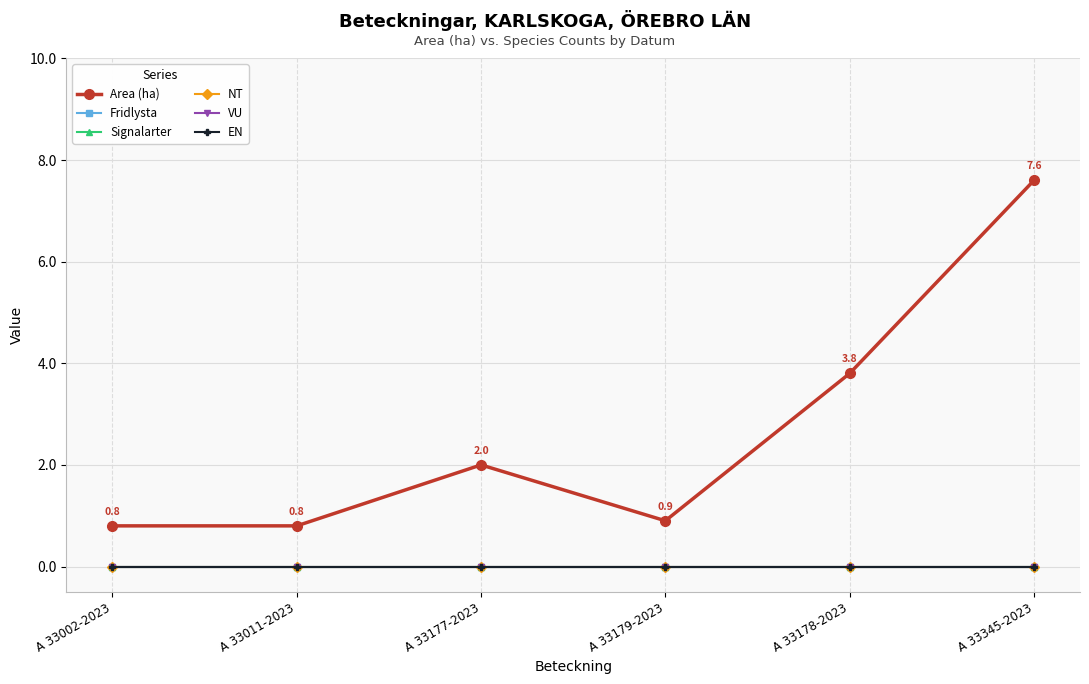

Does the chart have visible grid lines?

Yes